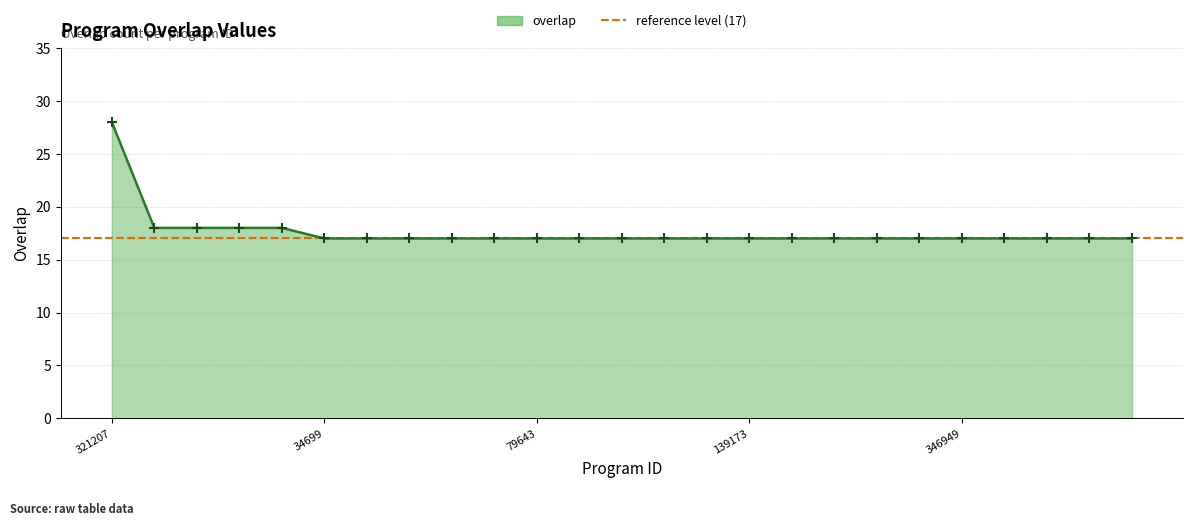

What is the difference between the maximum and minimum values?

11